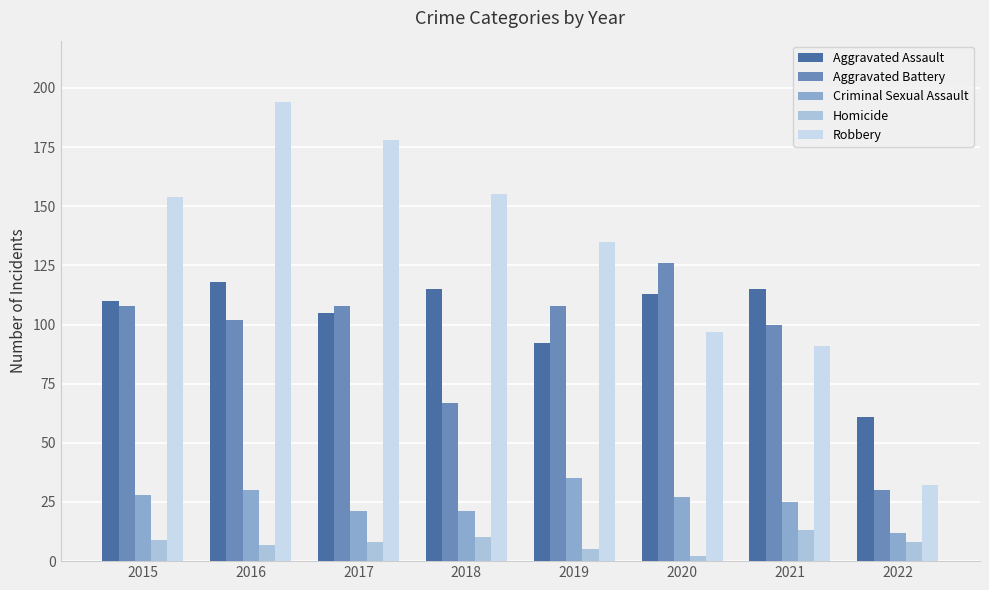

What is the average value of the Homicide series?

8